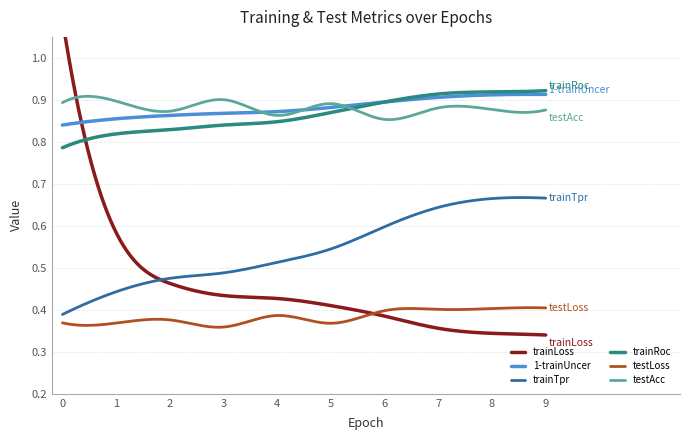

What is the average value of the 1-trainUncer series?

0.9